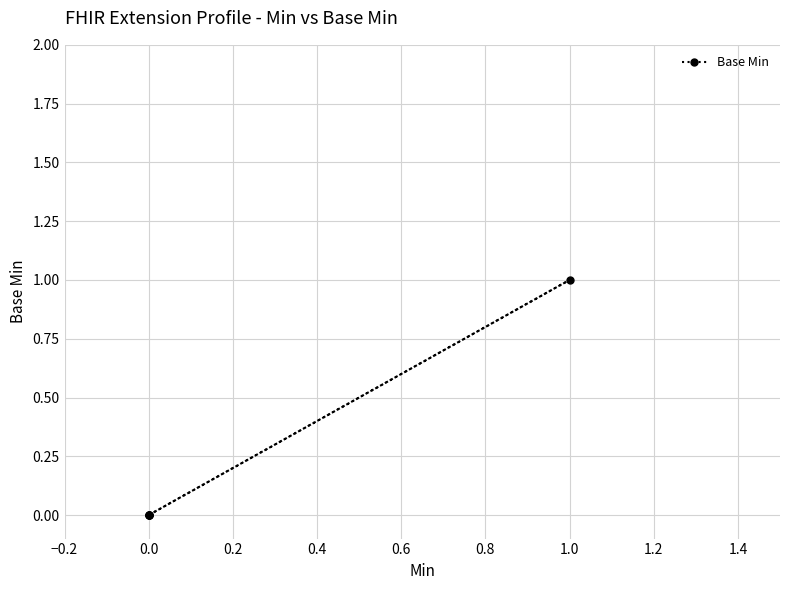

How many positive values are there?

1